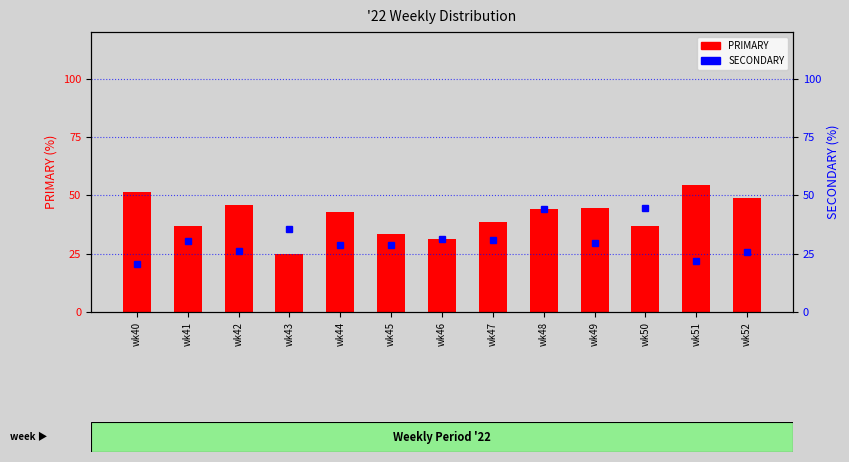

At which label is SECONDARY closest to 32?

wk46